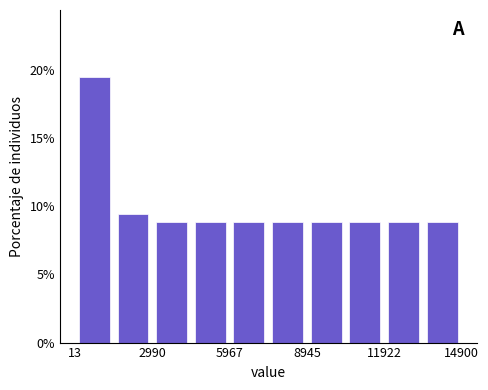

Read against the x-axis, roughly where is the centre of the tallest bar?

1000